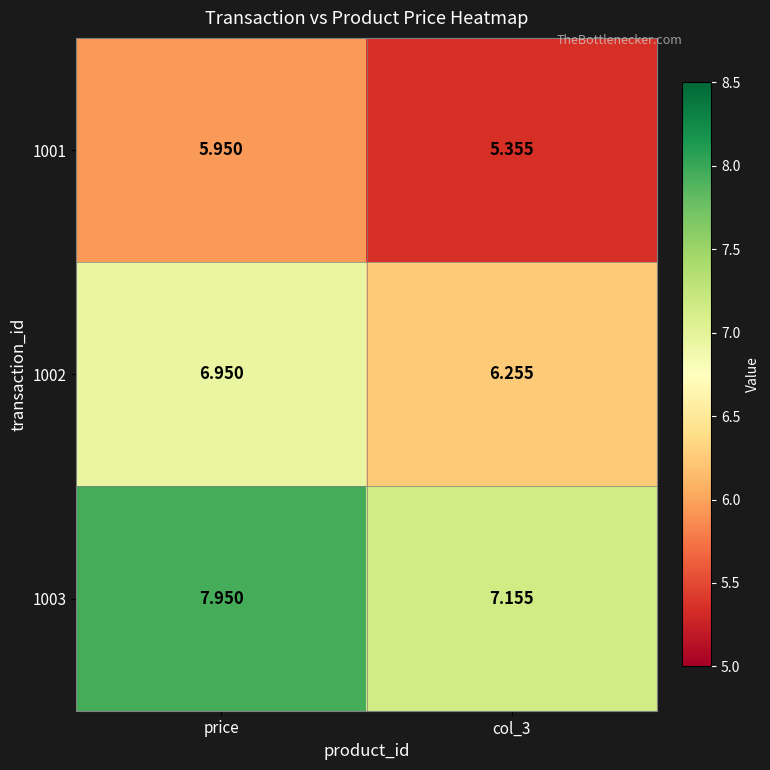

At how many categories does at least one series exceed 6?

2